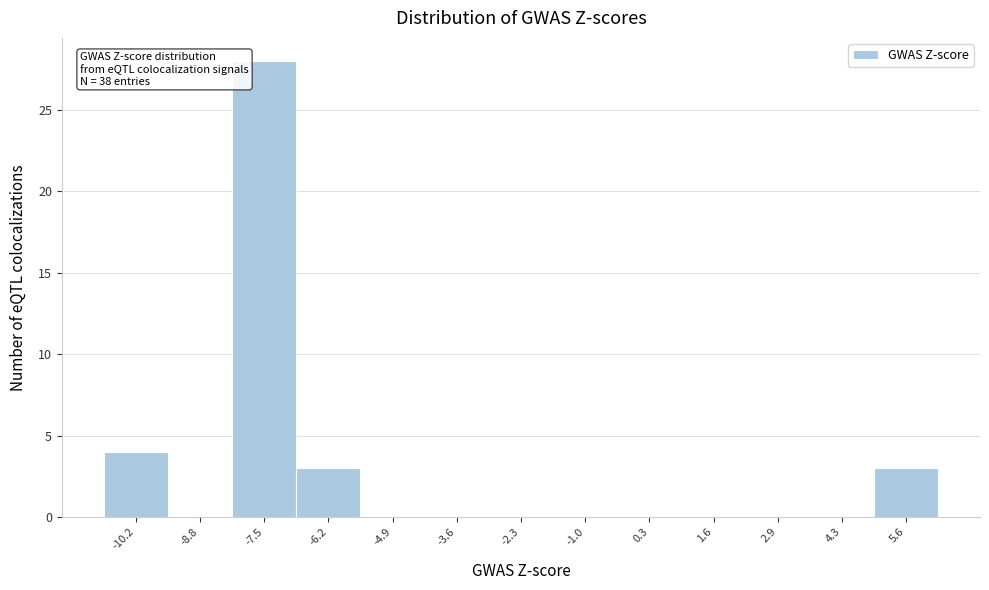

Which range on the x-axis has the tallest bar?

-8.2 to -6.8